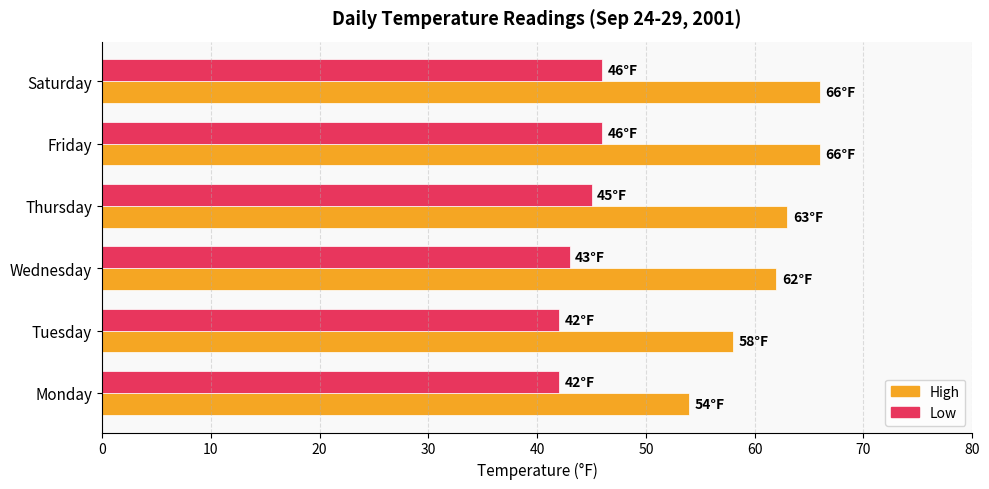

Count the High values in the range 58 to 66.

5